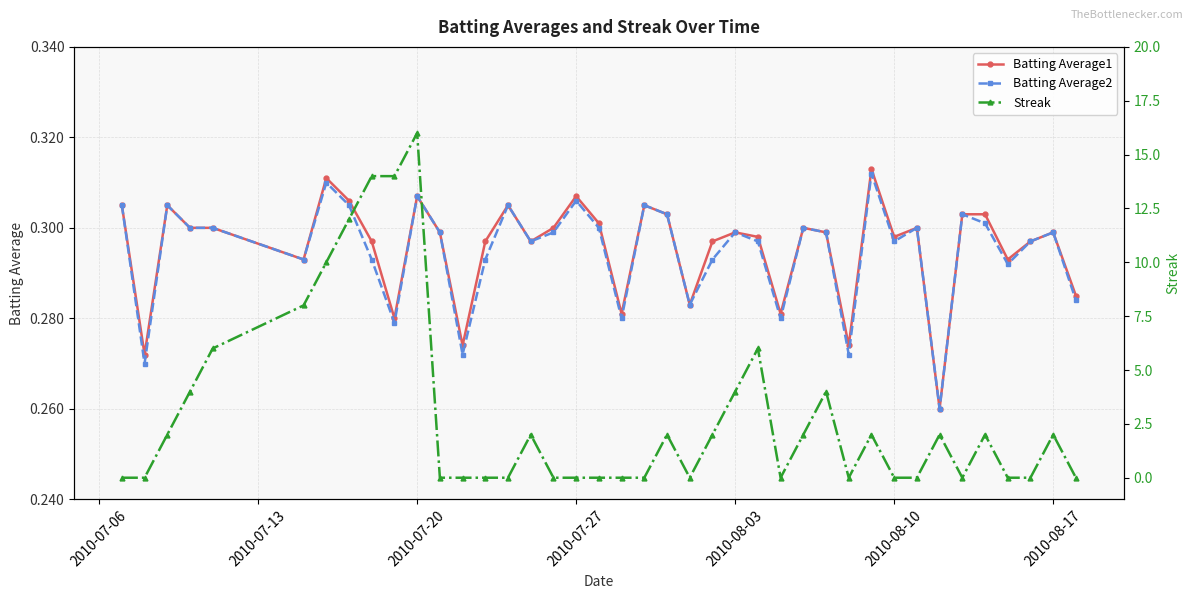

How many lines are shown in the chart?

3